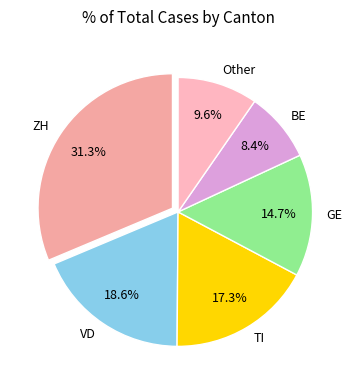

How many segments does this pie chart have?

6